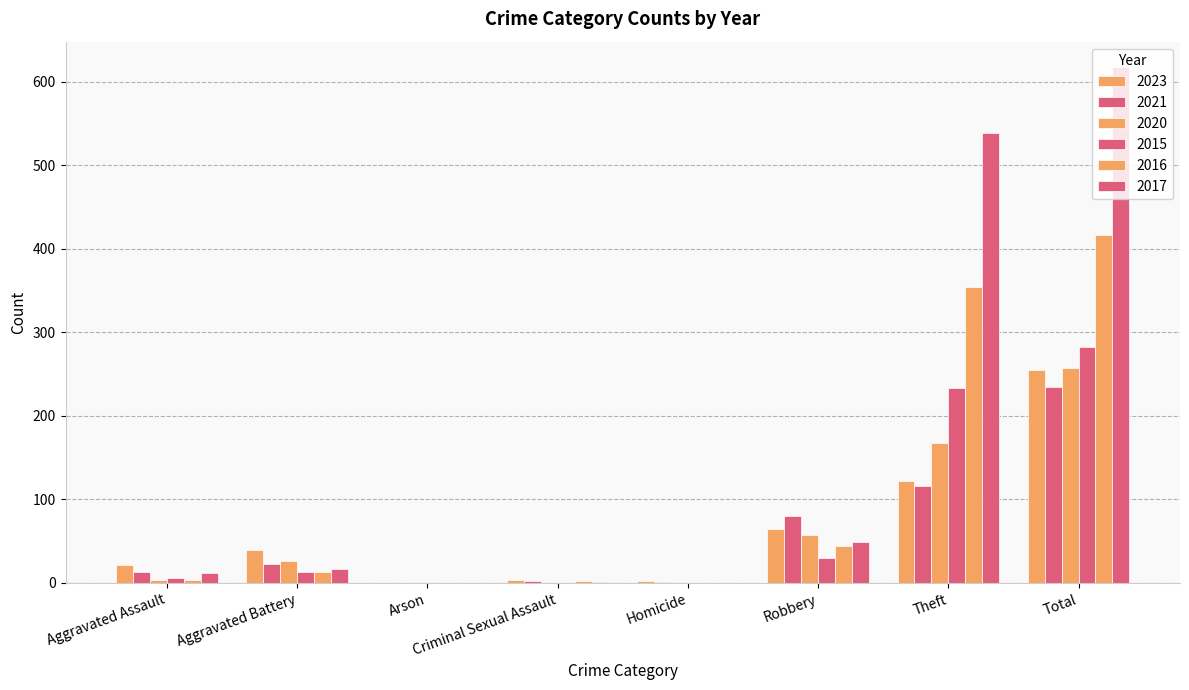

Which label corresponds to the smallest value in the chart?

Arson